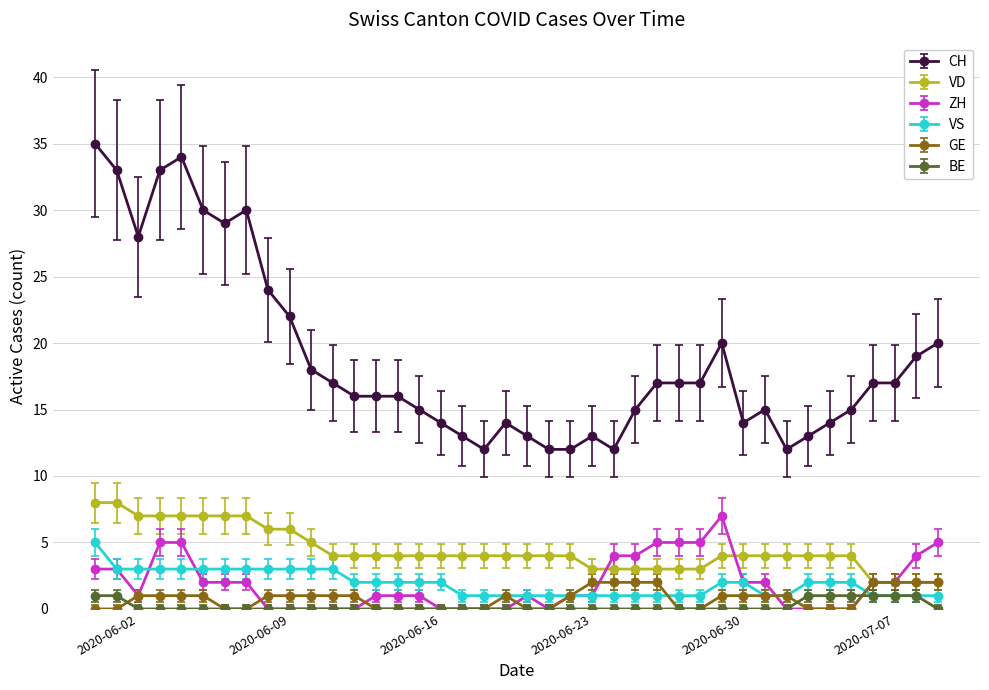

Reading right to left, extract all data points from this chart.

CH: 20	19	17	17	15	14	13	12	15	14	20	17	17	17	15	12	13	12	12	13	14	12	13	14	15	16	16	16	17	18	22	24	30	29	30	34	33	28	33	35
VD: 2	2	2	2	4	4	4	4	4	4	4	3	3	3	3	3	3	4	4	4	4	4	4	4	4	4	4	4	4	5	6	6	7	7	7	7	7	7	8	8
ZH: 5	4	2	2	0	0	0	0	2	2	7	5	5	5	4	4	1	1	0	1	0	0	0	0	1	1	1	0	0	0	0	0	2	2	2	5	5	1	3	3
VS: 1	1	1	1	2	2	2	1	1	2	2	1	1	1	1	1	1	1	1	1	1	1	1	2	2	2	2	2	3	3	3	3	3	3	3	3	3	3	3	5
GE: 2	2	2	2	0	0	0	1	1	1	1	0	0	2	2	2	2	1	0	0	1	0	0	0	0	0	0	1	1	1	1	1	0	0	1	1	1	1	0	0
BE: 0	1	1	1	1	1	1	0	0	0	0	0	0	0	0	0	0	0	0	0	0	0	0	0	0	0	0	0	0	0	0	0	0	0	0	0	0	0	1	1